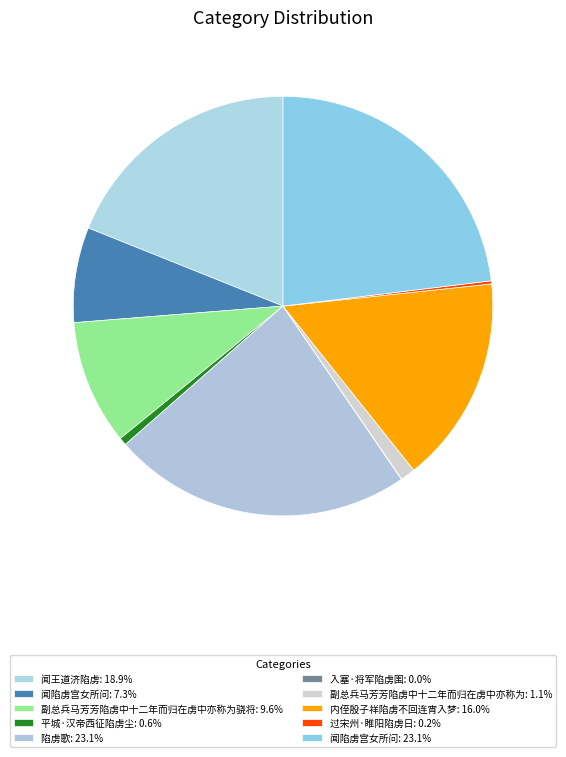

How many segments does this pie chart have?

10